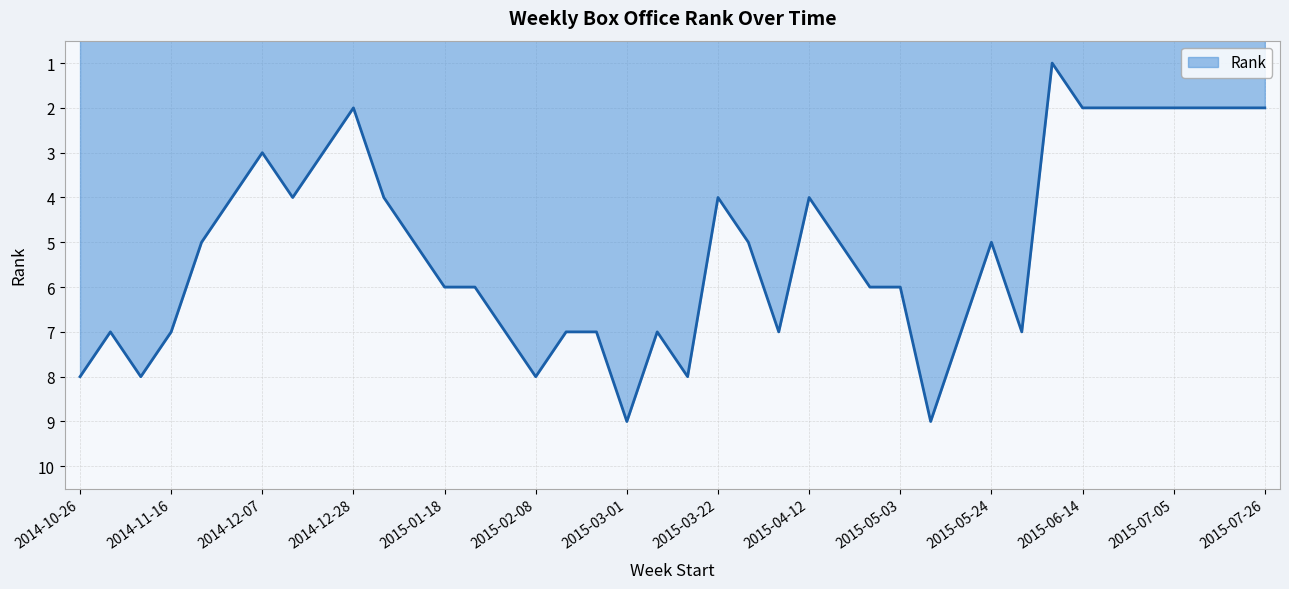

How many lines are shown in the chart?

1